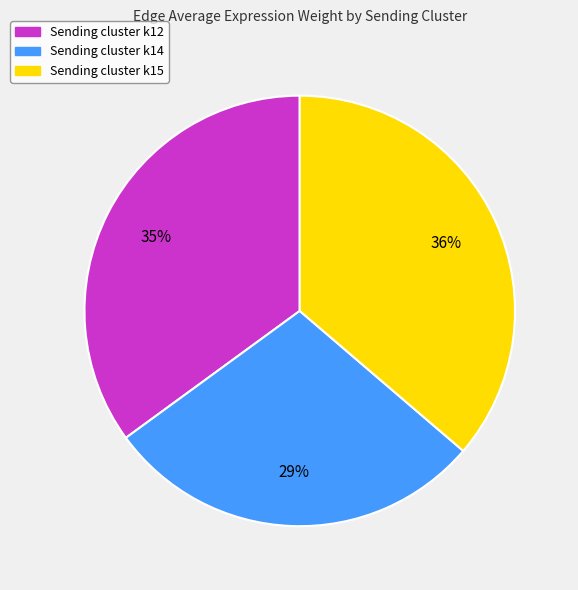

Is there a majority slice in this chart?

No